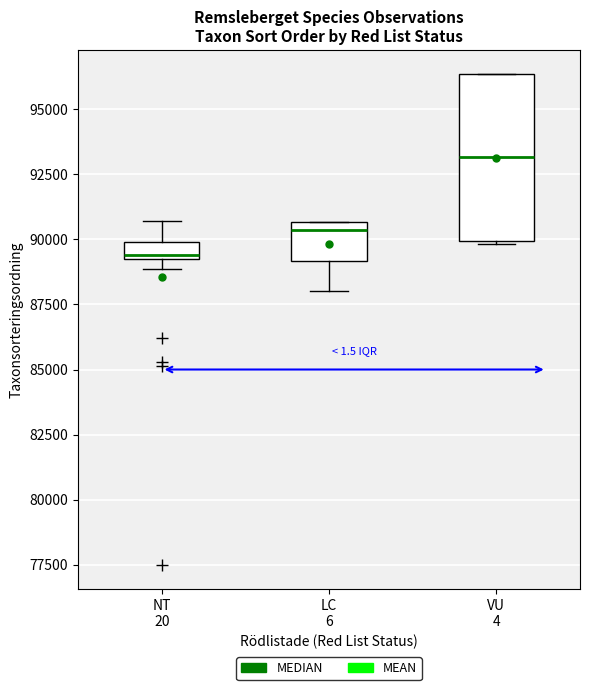

Which box's median line is the lowest?

NT 20